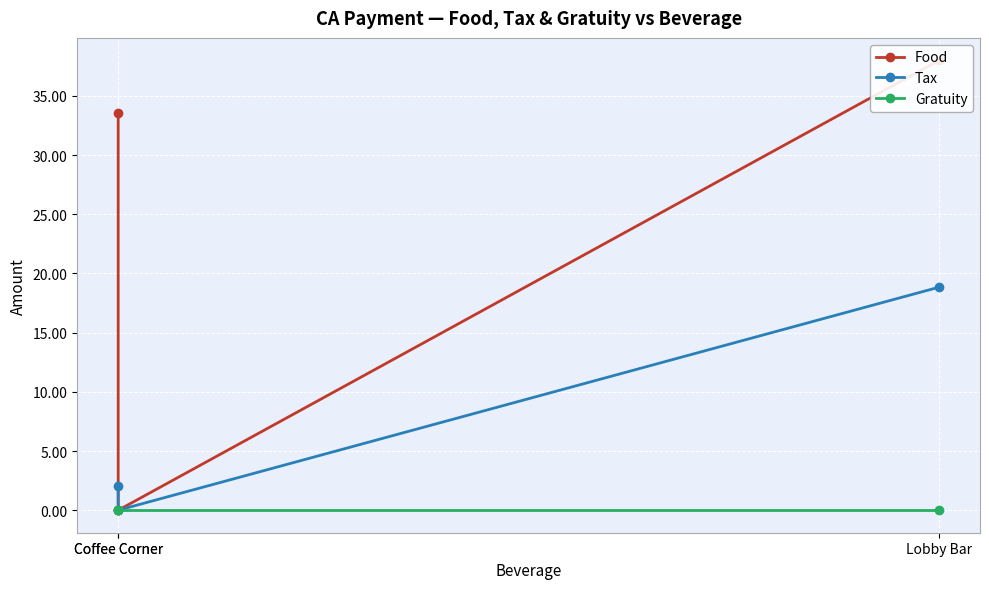

Read the Food value at Lobby Bar.

38.0